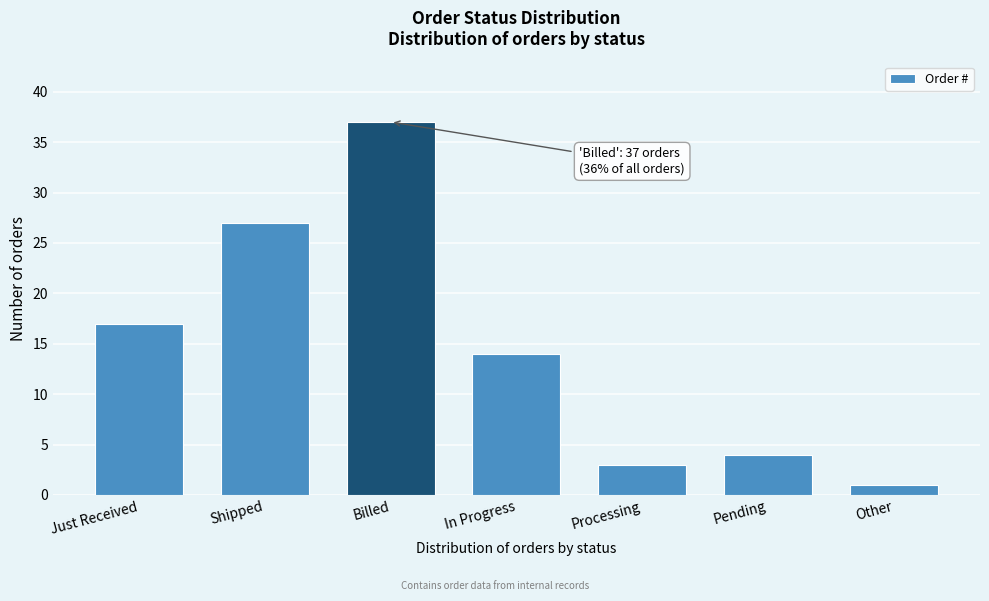

Reading left to right, transcribe all the data shown in this chart.

Just Received=17	Shipped=27	Billed=37	In Progress=14	Processing=3	Pending=4	Other=1